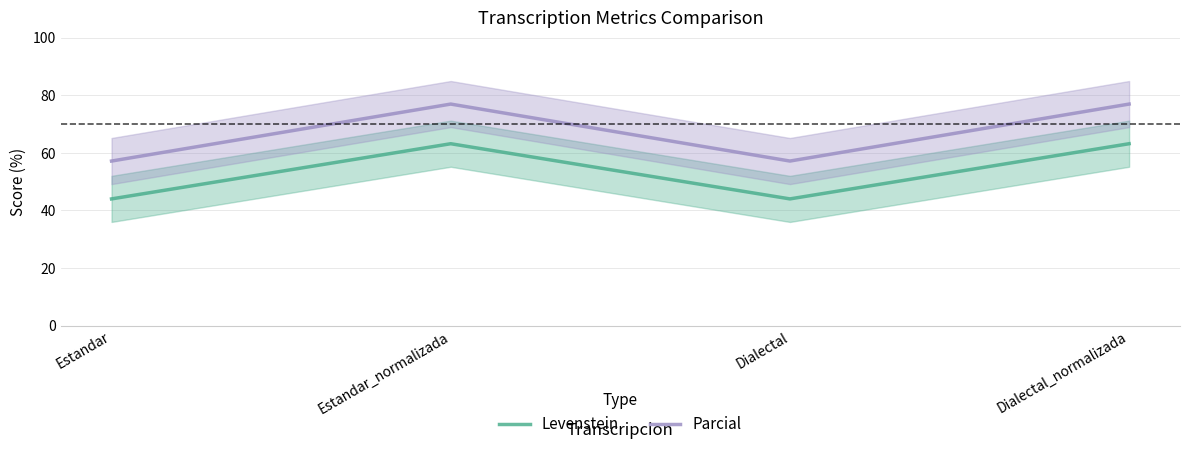

At which label is Levenstein closest to 53?

Estandar